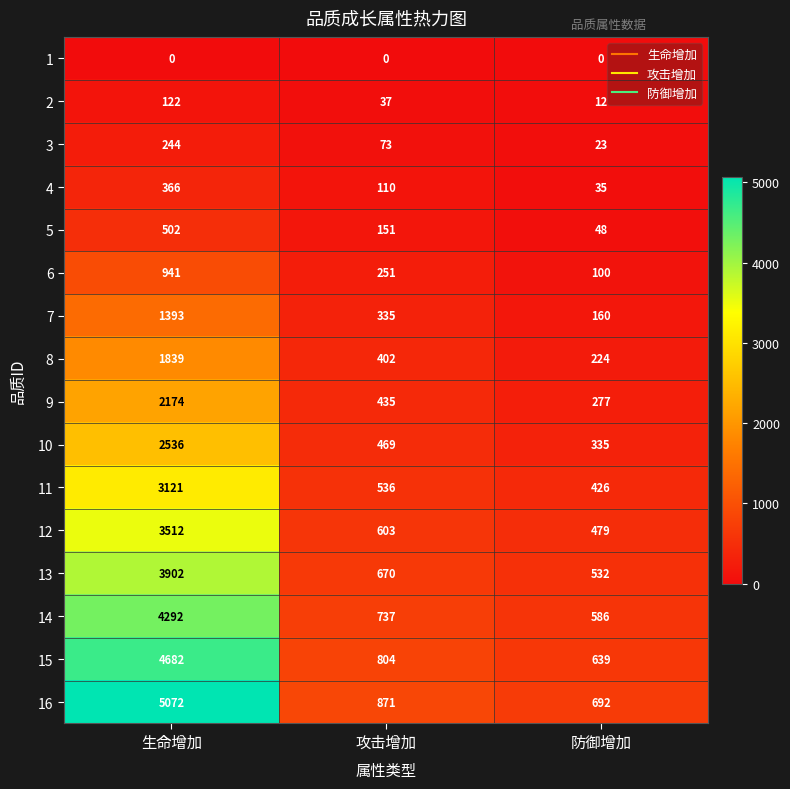

How many data points in 2 are less than 37?

1